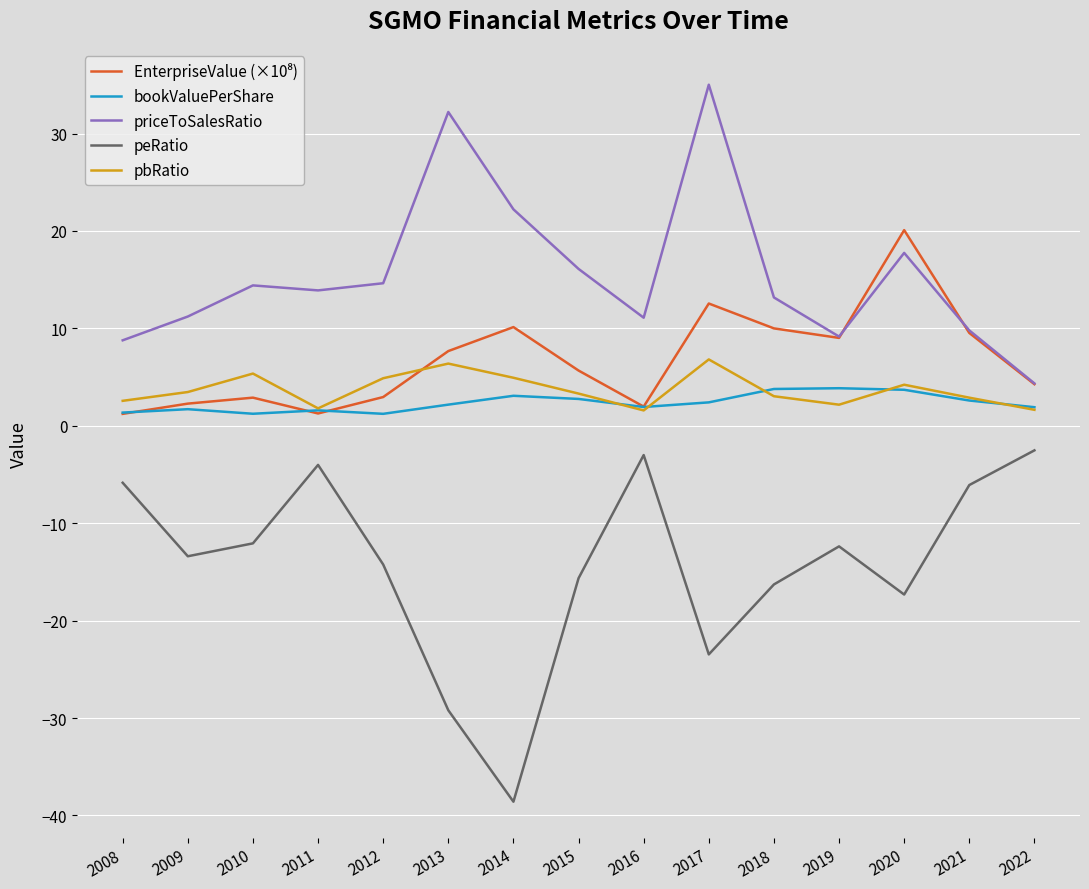

What is the minimum value shown in the chart?

-38.6